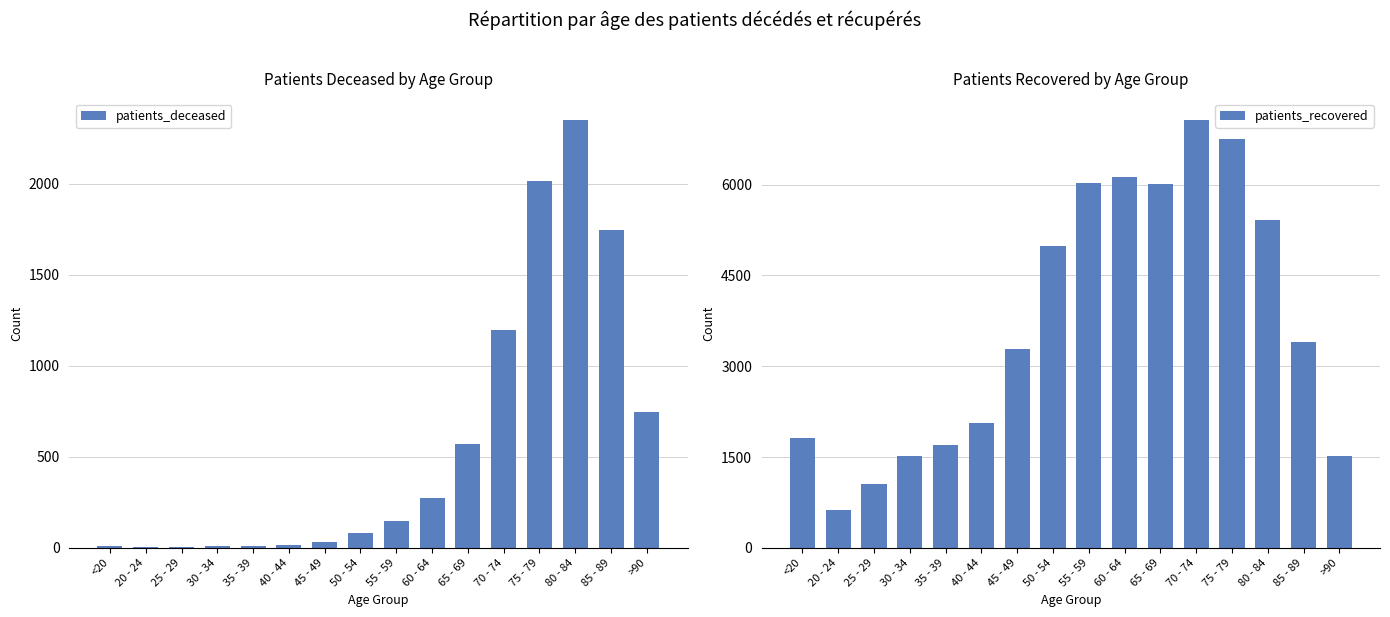

Reading left to right, extract all data points from this chart.

patients_deceased: <20=11	20 - 24=3	25 - 29=2	30 - 34=12	35 - 39=11	40 - 44=16	45 - 49=30	50 - 54=80	55 - 59=148	60 - 64=275	65 - 69=570	70 - 74=1199	75 - 79=2017	80 - 84=2351	85 - 89=1744	>90=745
patients_recovered: <20=1815	20 - 24=621	25 - 29=1046	30 - 34=1519	35 - 39=1695	40 - 44=2062	45 - 49=3292	50 - 54=4995	55 - 59=6022	60 - 64=6122	65 - 69=6007	70 - 74=7070	75 - 79=6751	80 - 84=5410	85 - 89=3401	>90=1510